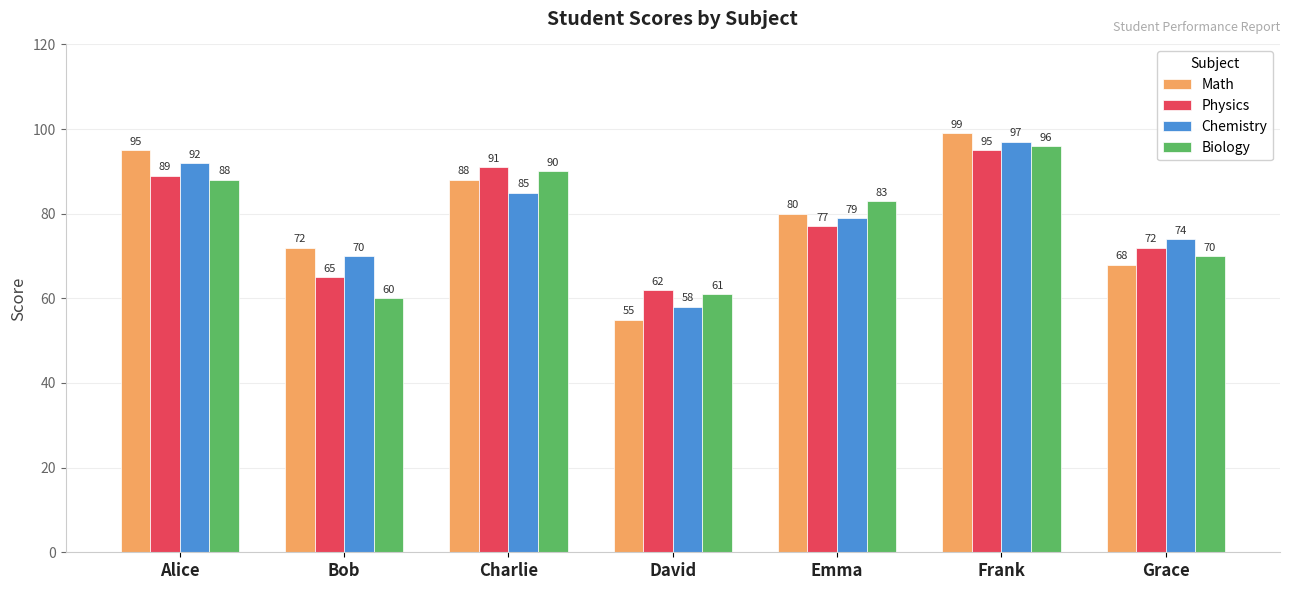

What is the greatest value displayed?

99